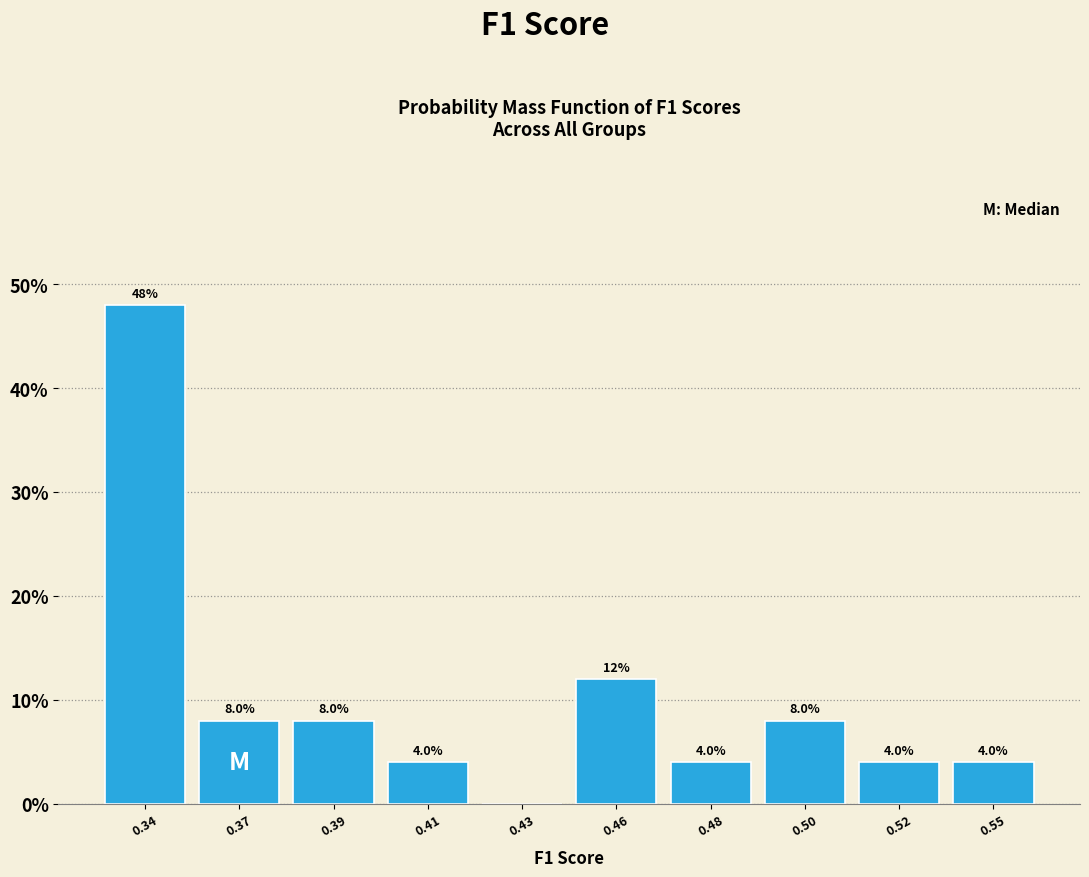

Reading right to left, transcribe all the data shown in this chart.

0.55=4	0.52=4	0.50=8	0.48=4	0.46=12	0.43=0	0.41=4	0.39=8	0.37=8	0.34=48